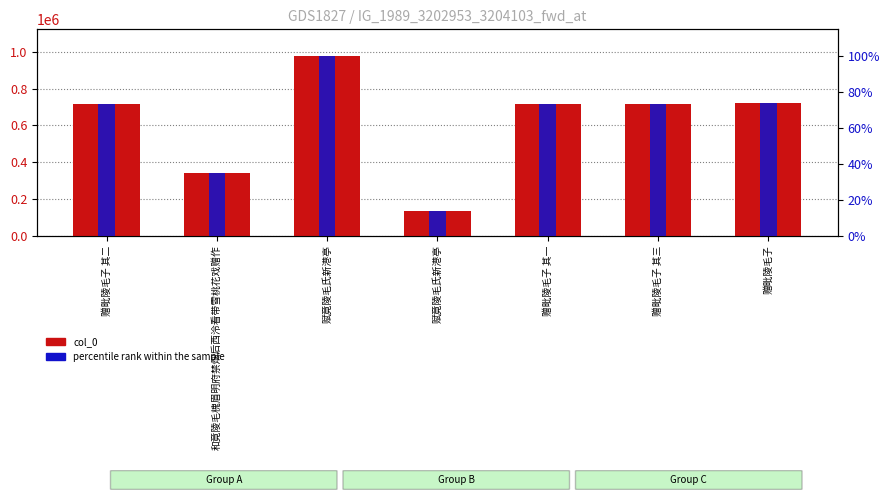

What is the lowest value of the col_0 series?

133287.0